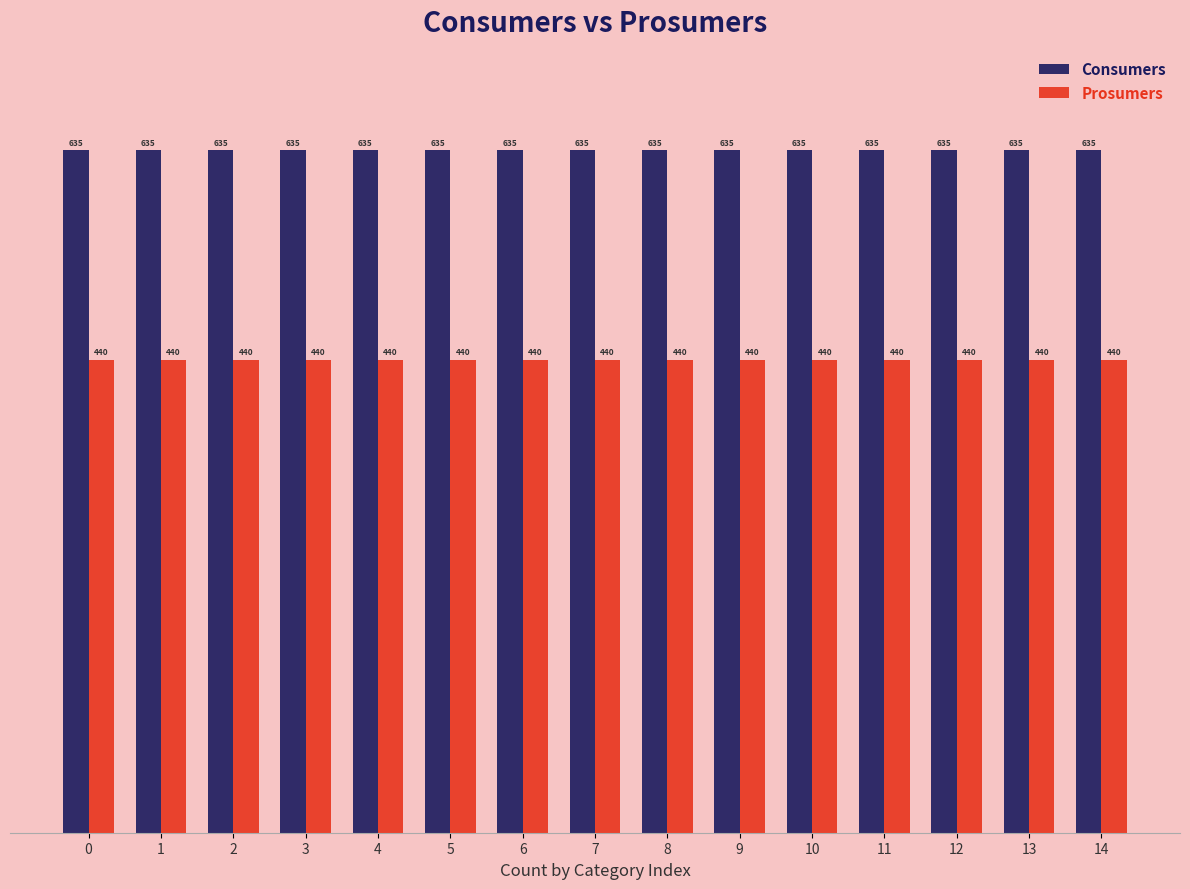

Reading left to right, what are all the values shown in this chart?

Consumers: 635	635	635	635	635	635	635	635	635	635	635	635	635	635	635
Prosumers: 440	440	440	440	440	440	440	440	440	440	440	440	440	440	440